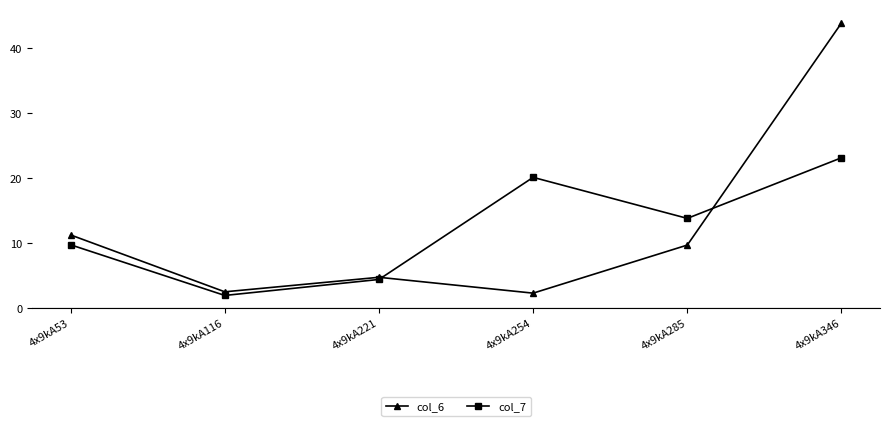

What is the value of the col_7 point at the 6th from the left?

23.1